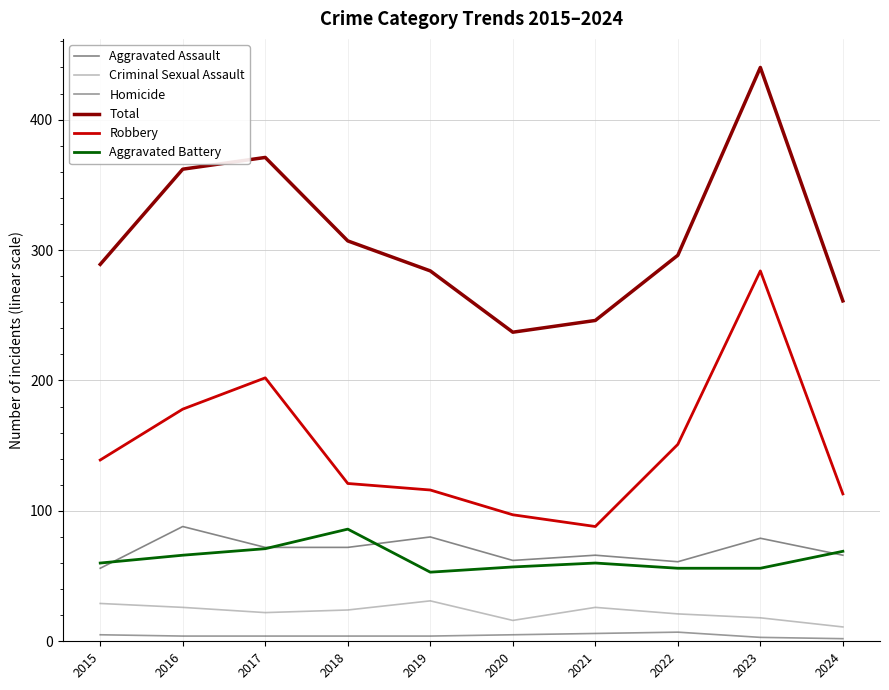

Which category has the highest value across all series?

2023